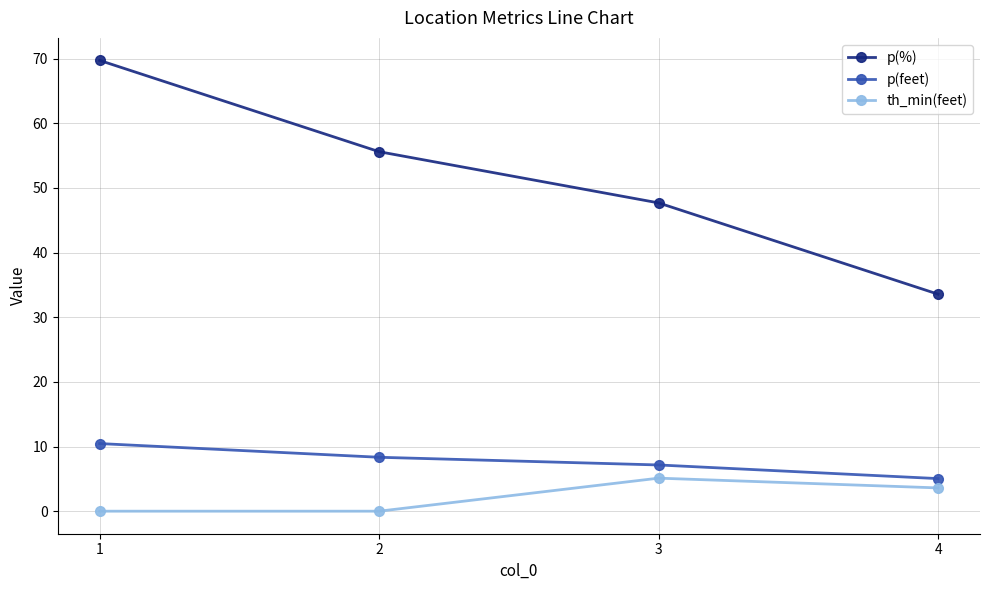

What is the minimum value for p(%)?

33.6